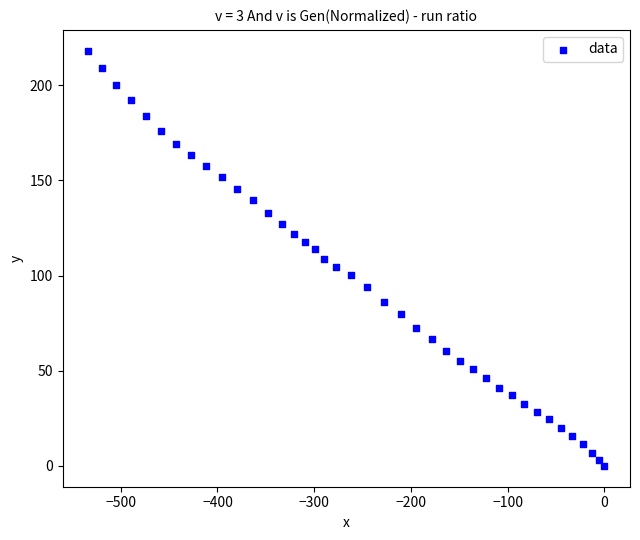

What is the range of X values (max minus min)?

533.6